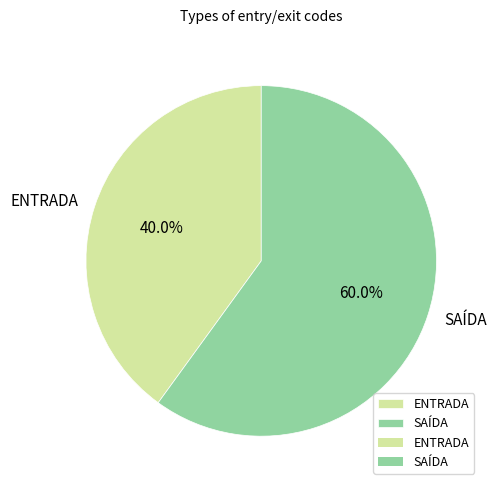

Approximately how many times larger is the value at ENTRADA compared to SAÍDA?

0.7